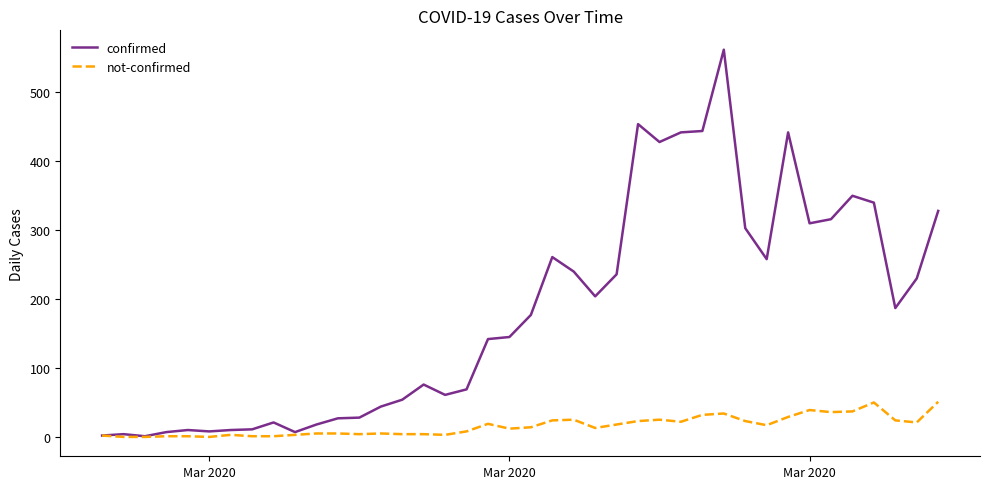

Rank the series by their maximum value, from highest to lowest.

confirmed, not-confirmed